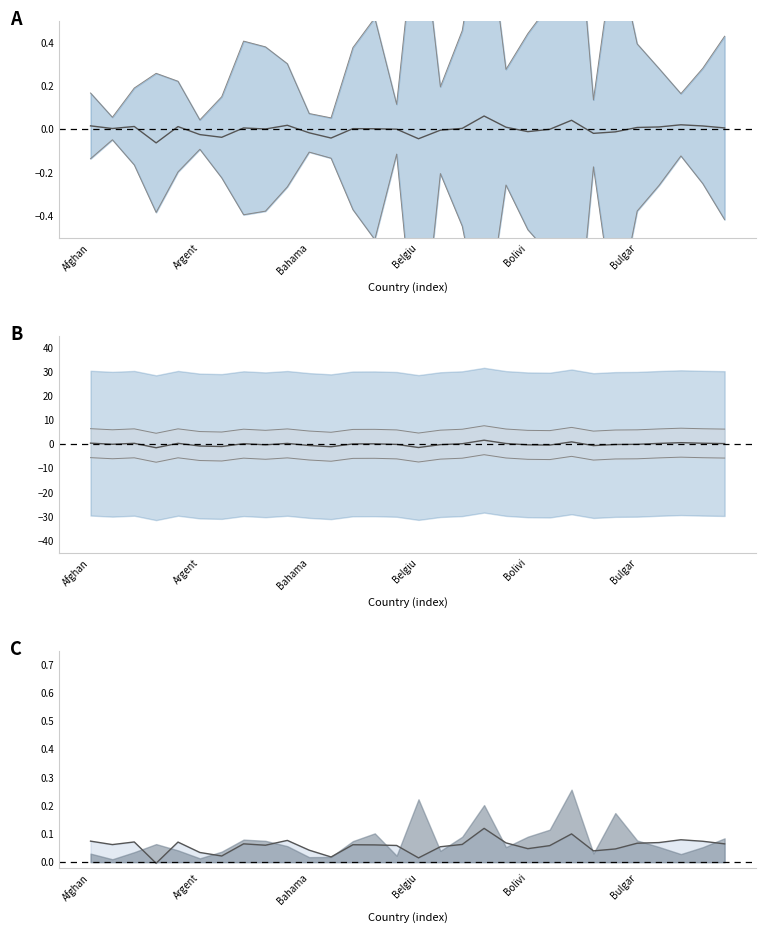

Rank the series at Austria from highest to lowest value.

sd_ratio, avg_ratio, ratio15days